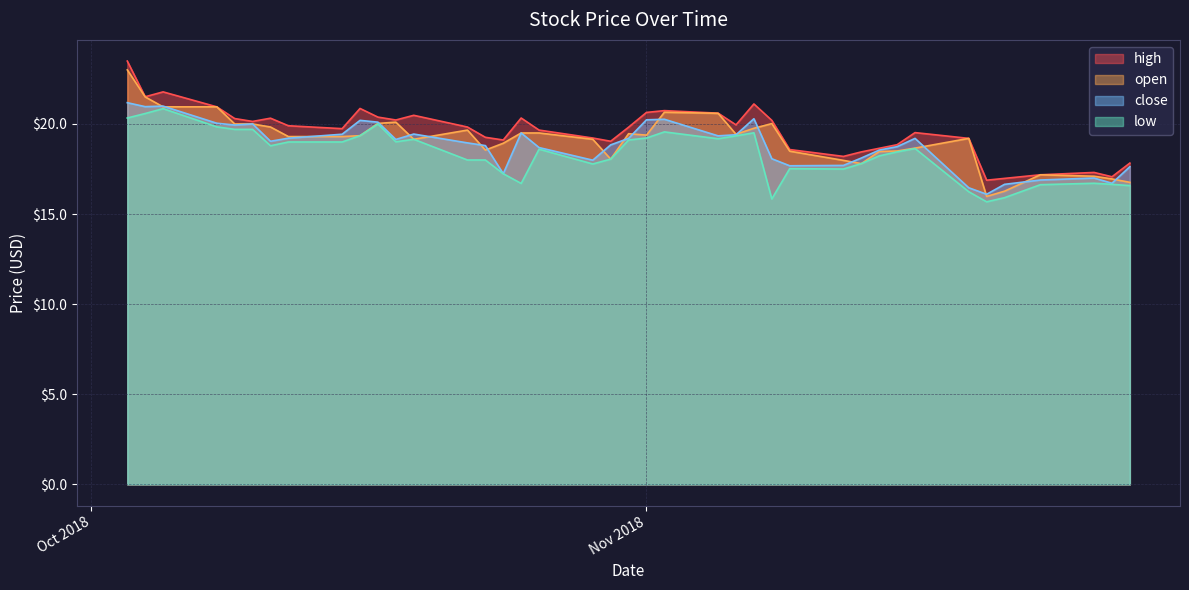

What is the sum of all low values?

734.0